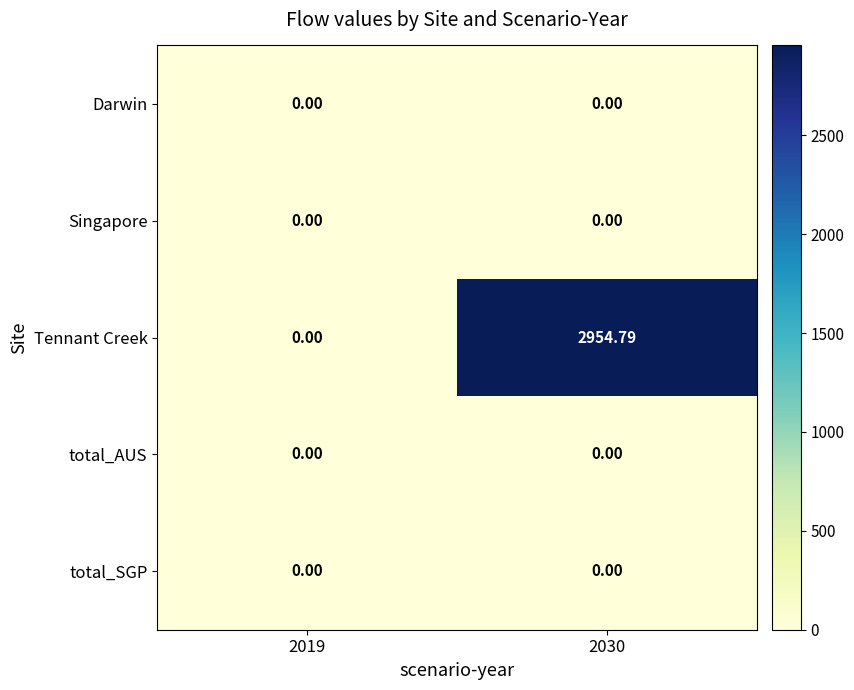

Between 2019 and 2030, which series saw the biggest shift?

Tennant Creek